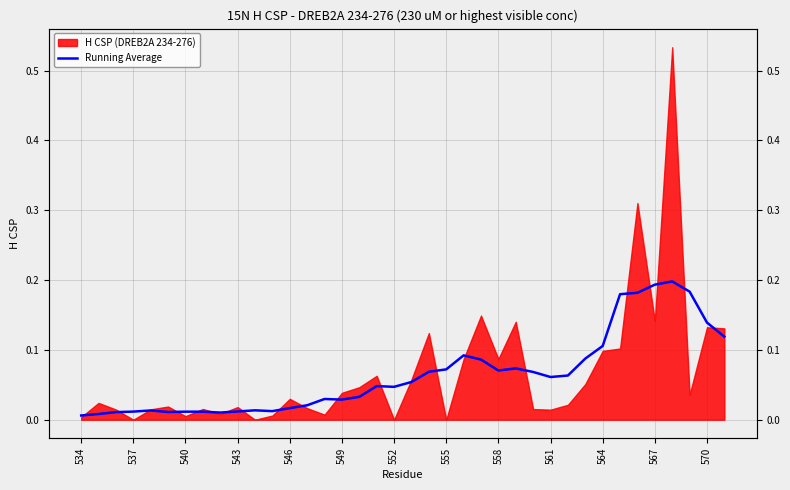

What position from the right is 552?

20